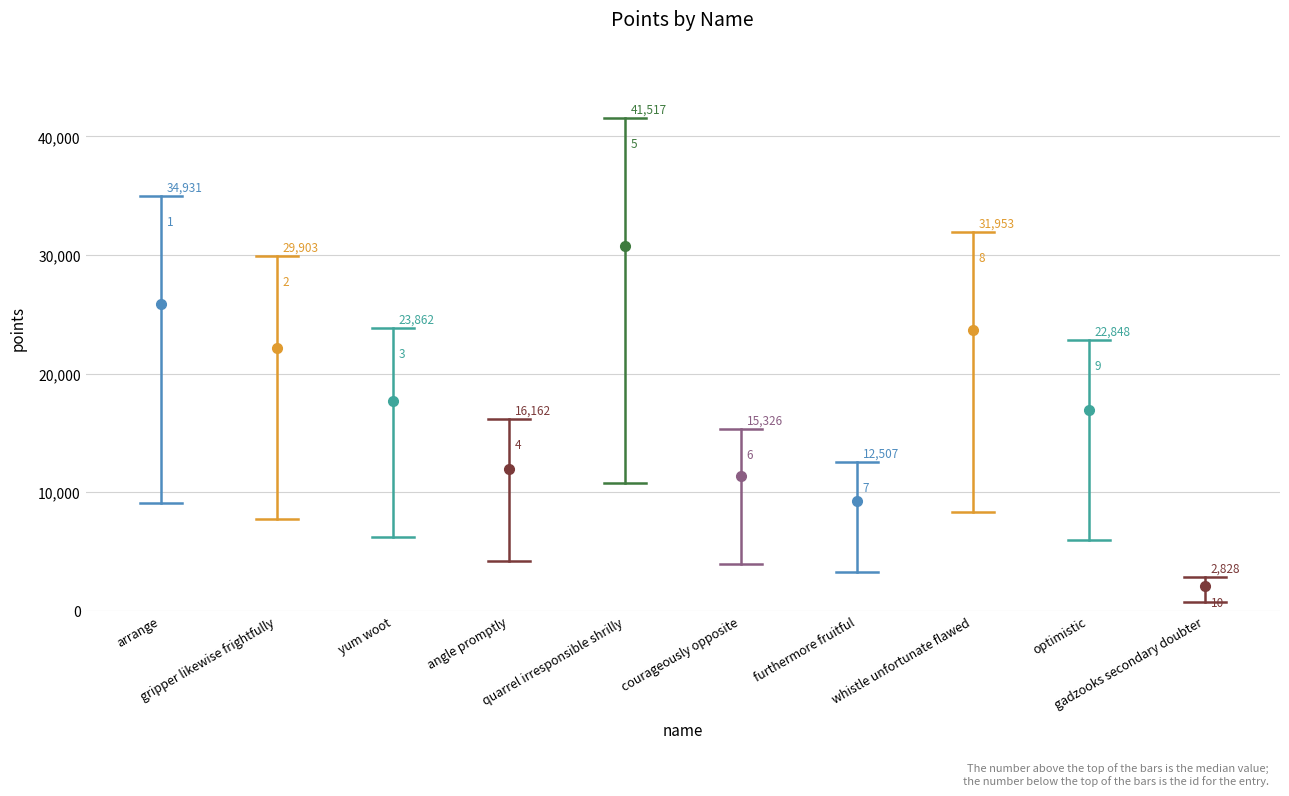

What is the value of the 1st point from the left?

9056.2